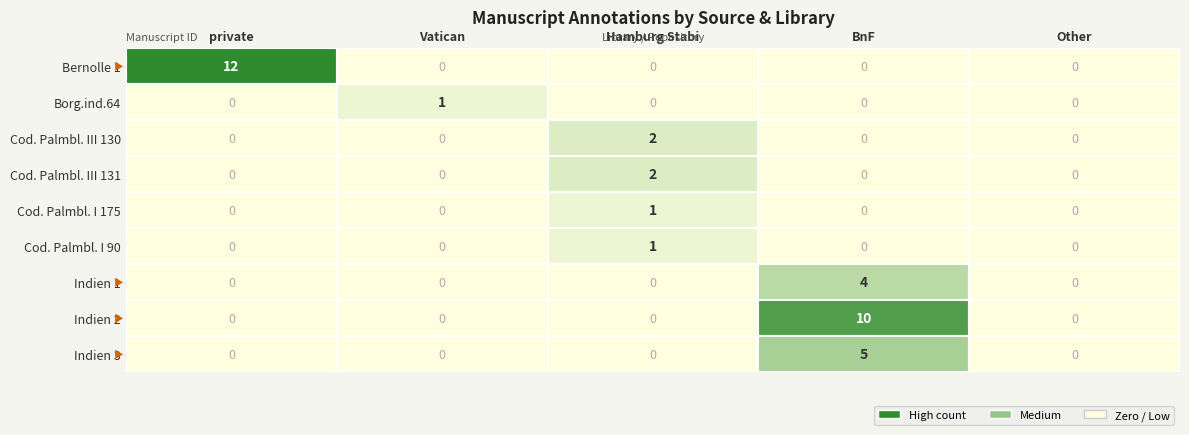

Rank the series by their maximum value, from lowest to highest.

Borg.ind.64, Cod. Palmbl. I 175, Cod. Palmbl. I 90, Cod. Palmbl. III 130, Cod. Palmbl. III 131, Indien 1, Indien 3, Indien 2, Bernolle 1